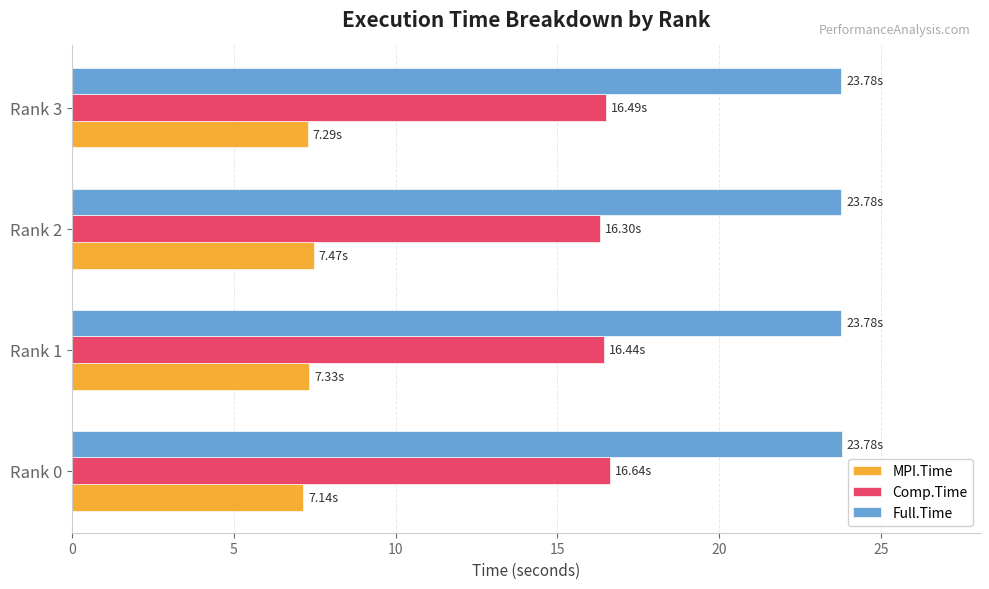

What is the difference between the maximum and minimum values in the Comp.Time series?

0.3